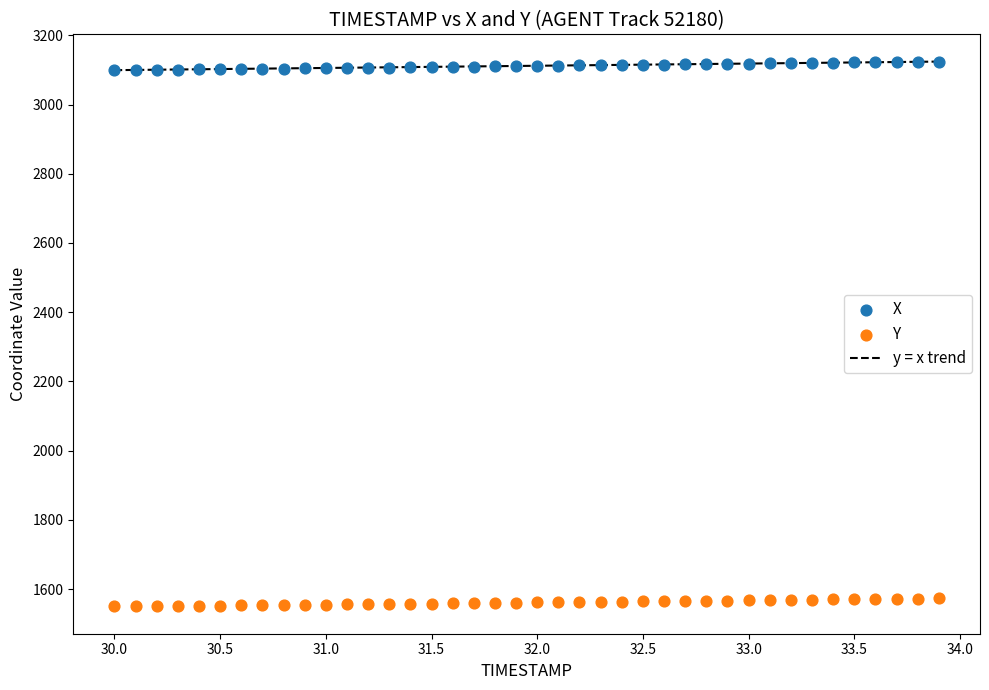

Which series contains the highest Y value?

X